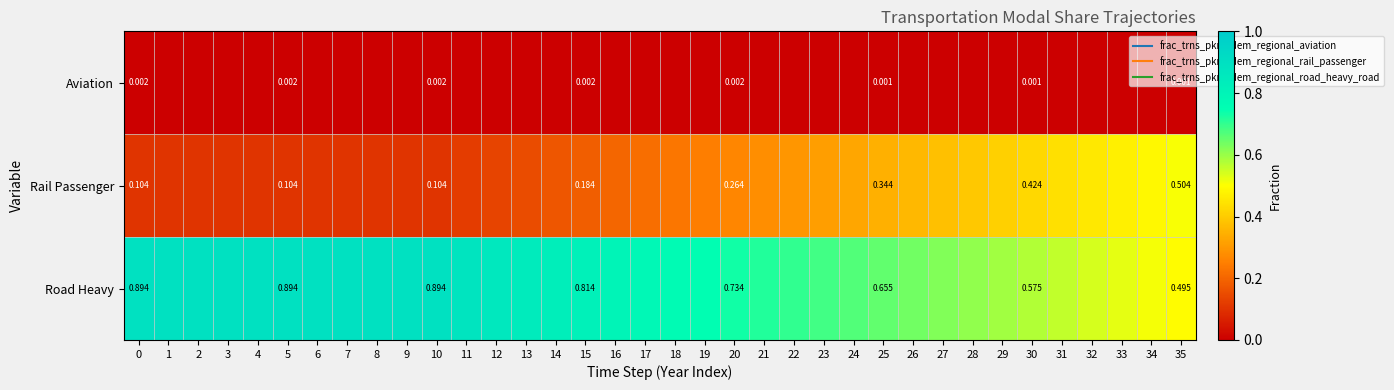

Is it true that Aviation equals 0.0 at 2?

True